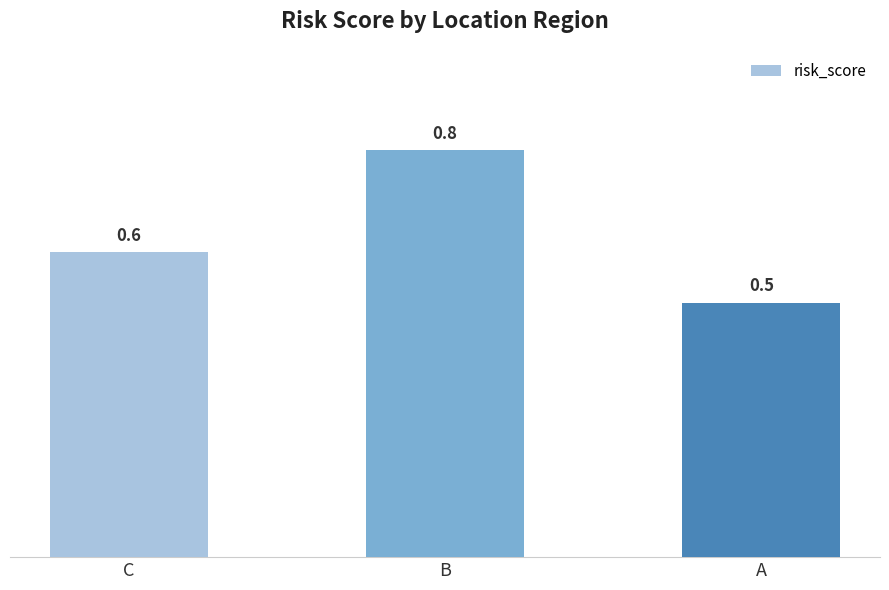

The chart shows a value of 0.6 at C. True or false?

True